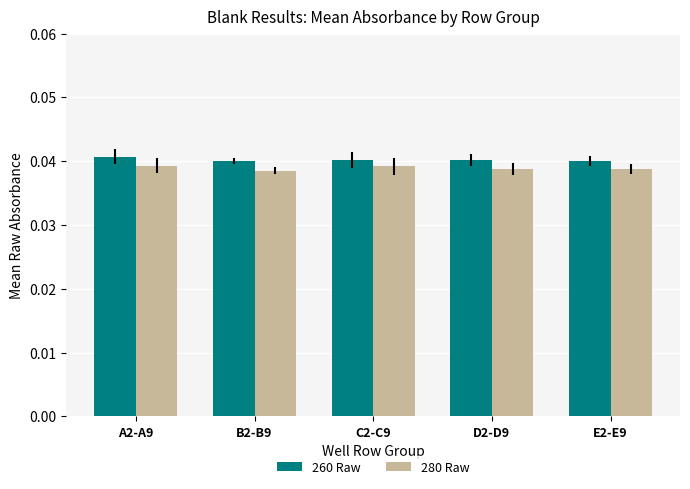

What is the sum of the 260 Raw values at E2-E9 and D2-D9?

0.1